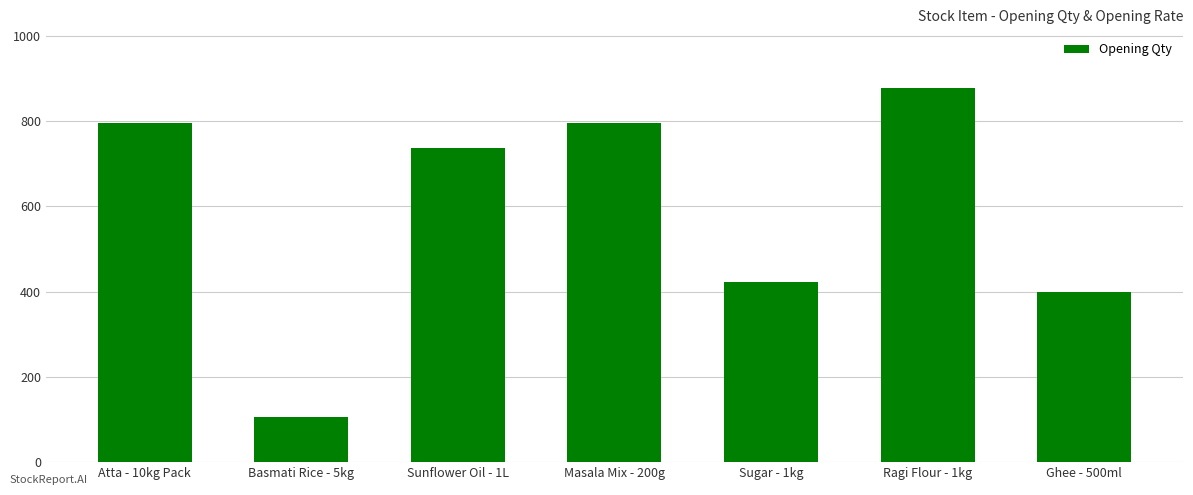

What is the ratio of the value at Sugar - 1kg to the value at Basmati Rice - 5kg?

4.0